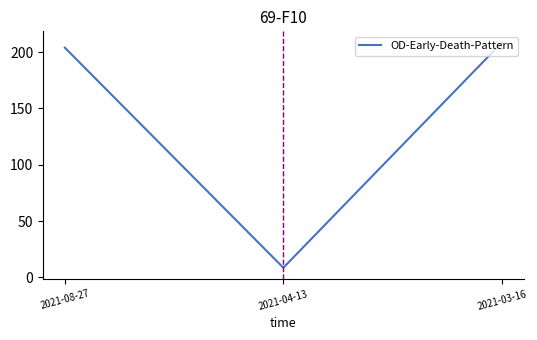

What is the sum of the values at 2021-03-16 and 2021-04-13?

217.0